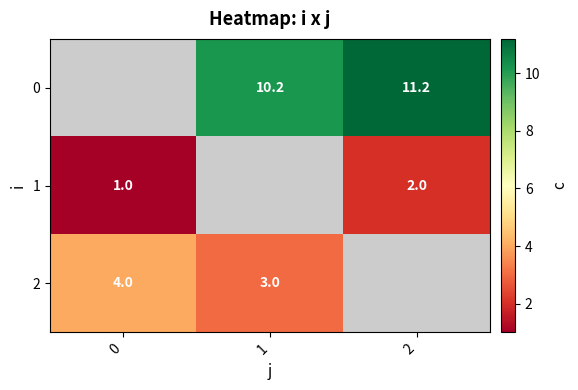

How many distinct data groups are displayed?

3